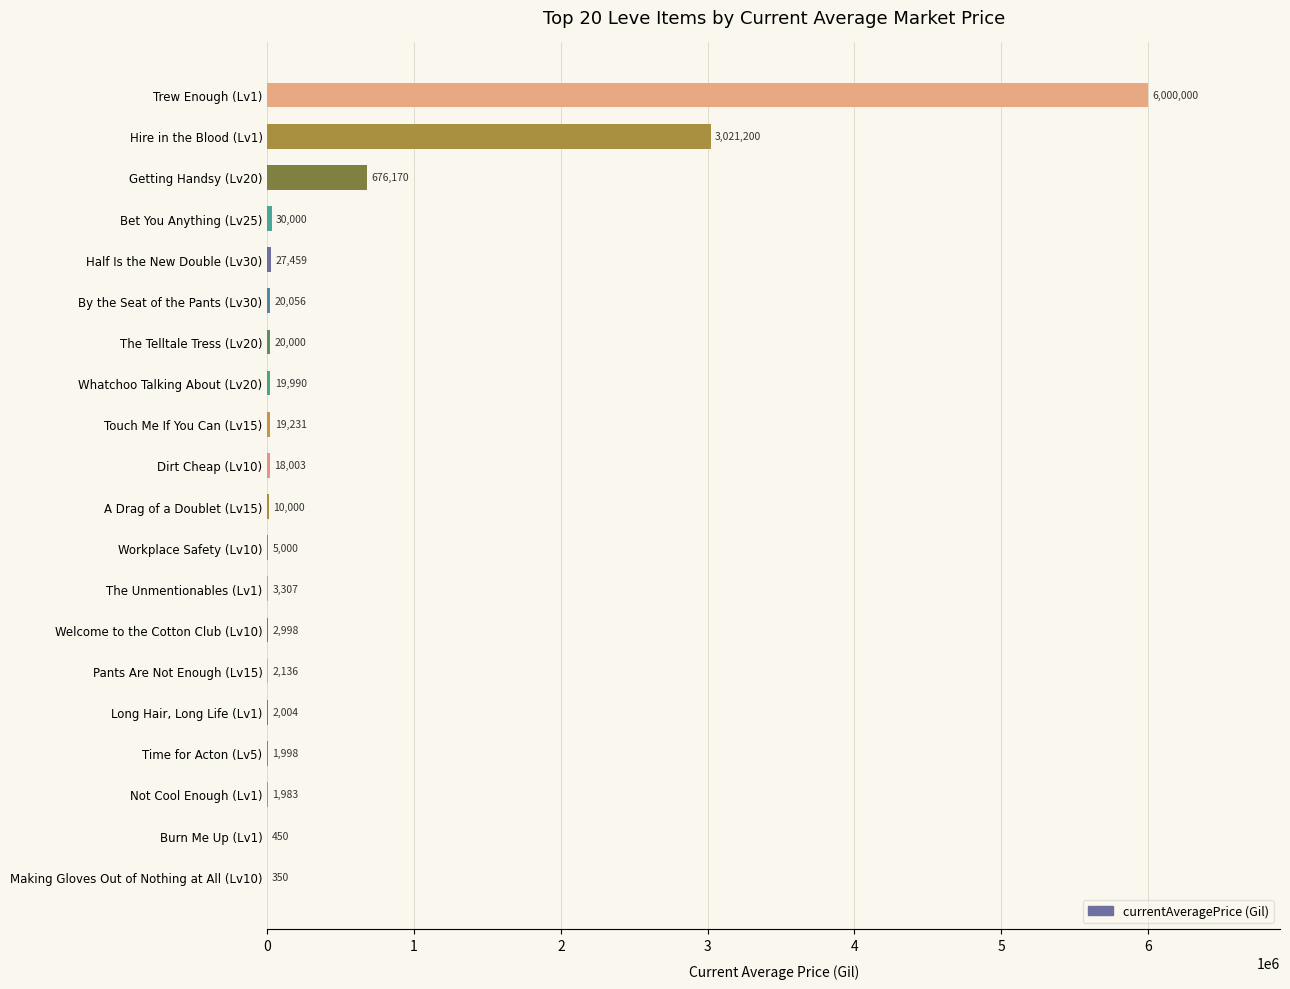

True or false: the data shows 18003.0 at Dirt Cheap (Lv10).

True